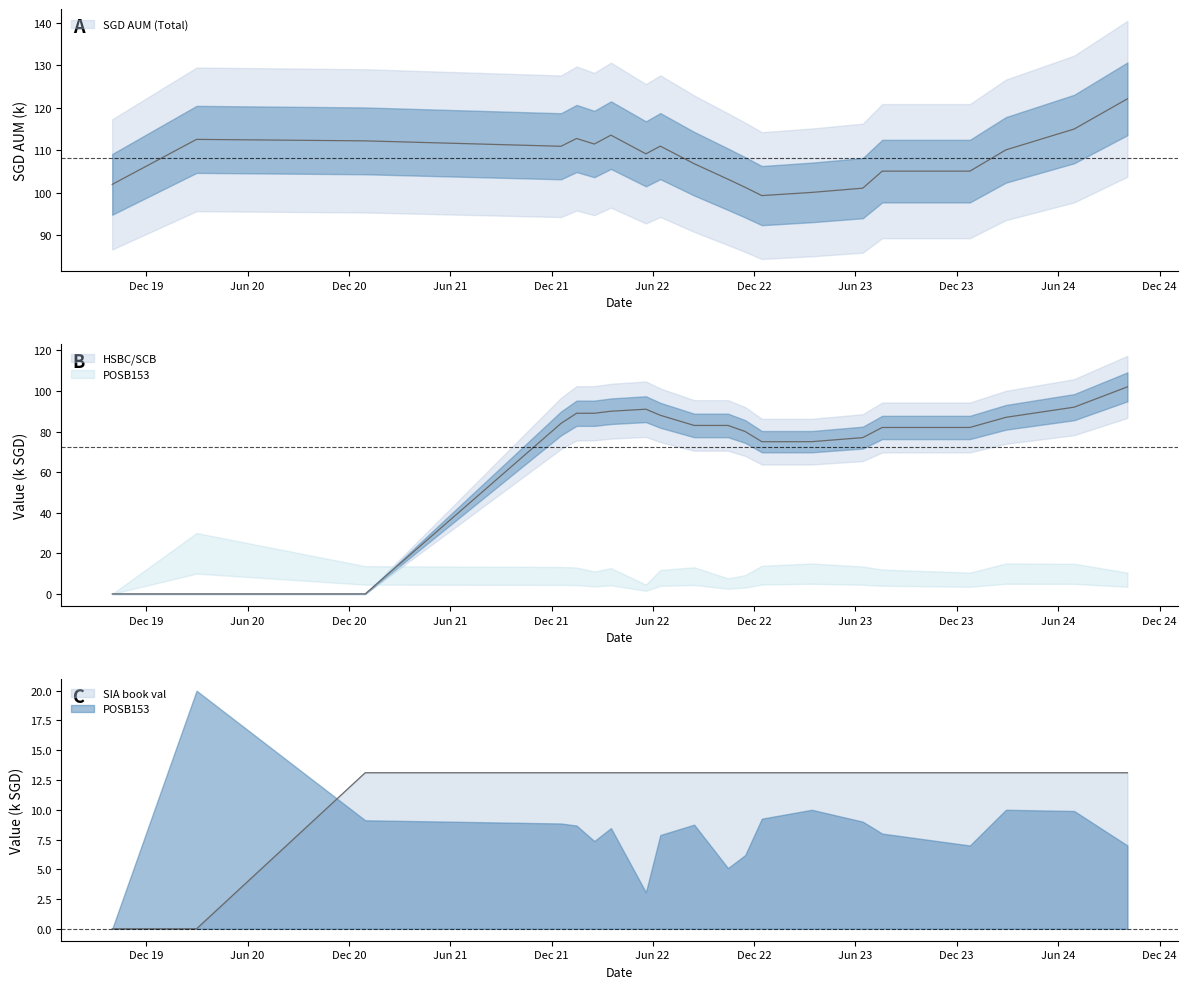

Is it true that SGD AUM (Total) equals 105.1 at 2023-07-20?

True